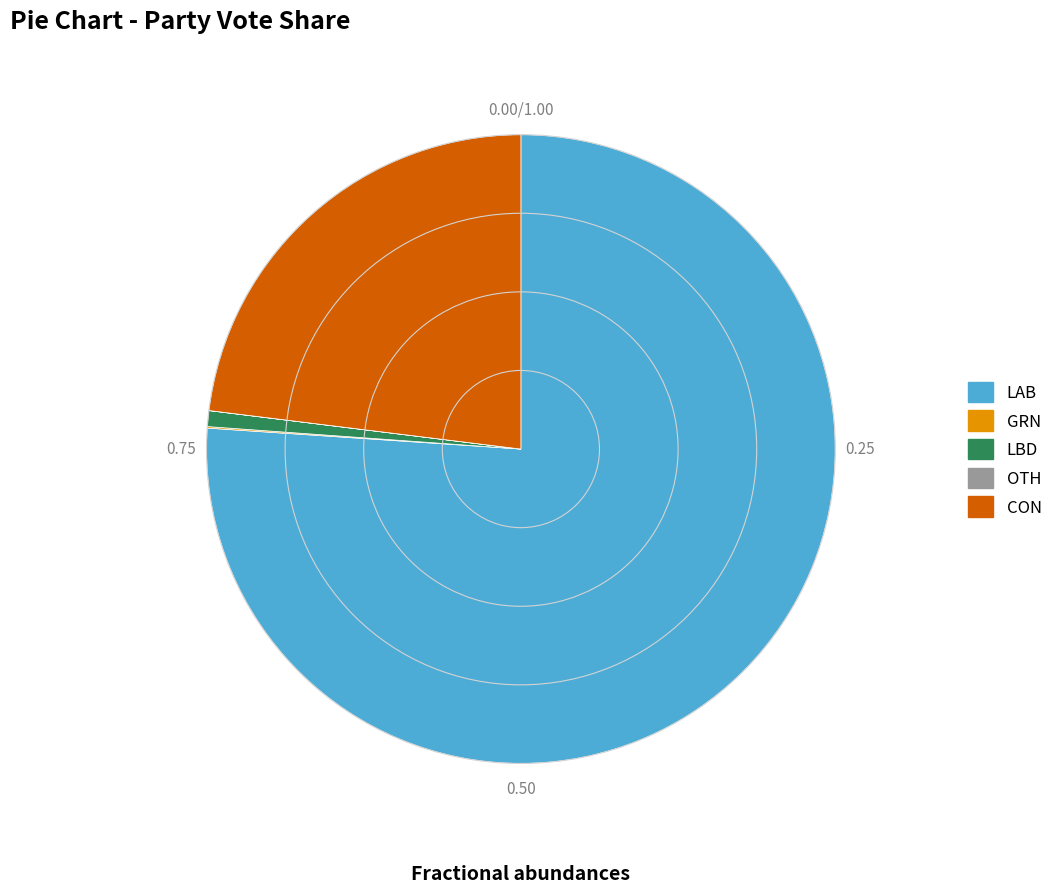

Which category has the biggest portion of the pie?

LAB